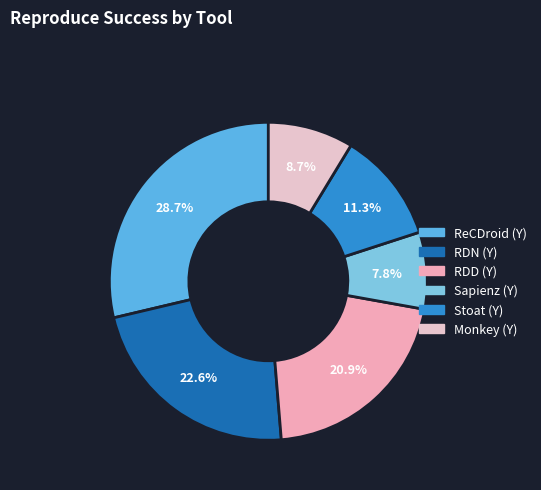

Do Monkey (Y) and ReCDroid (Y) together represent more than half of the pie?

No